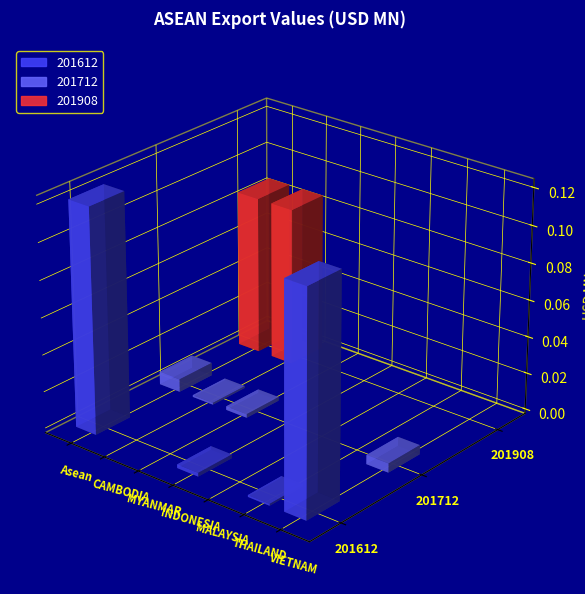

Rank the series by their average value, from lowest to highest.

201712, 201908, 201612